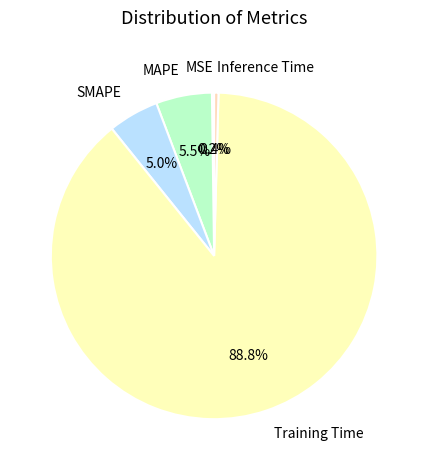

Between MAPE and Inference Time, which is larger?

MAPE